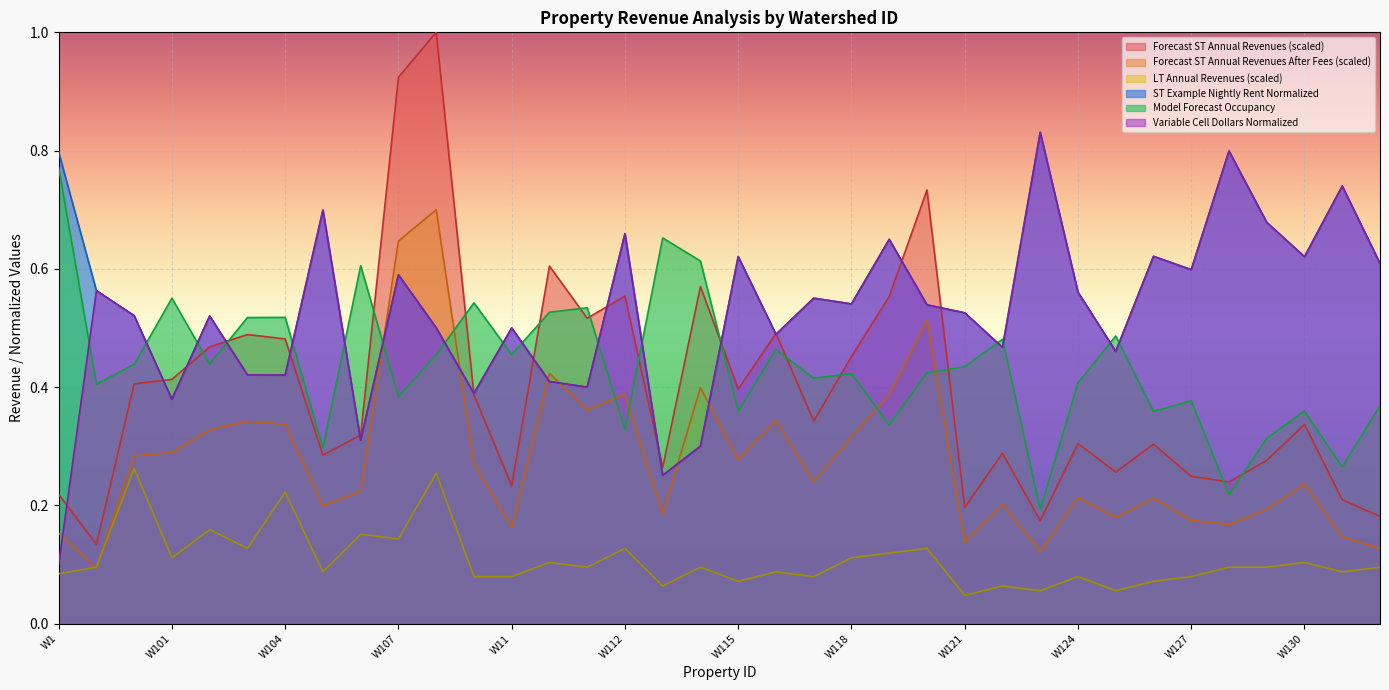

At which category is the sum across all series the highest?

W108